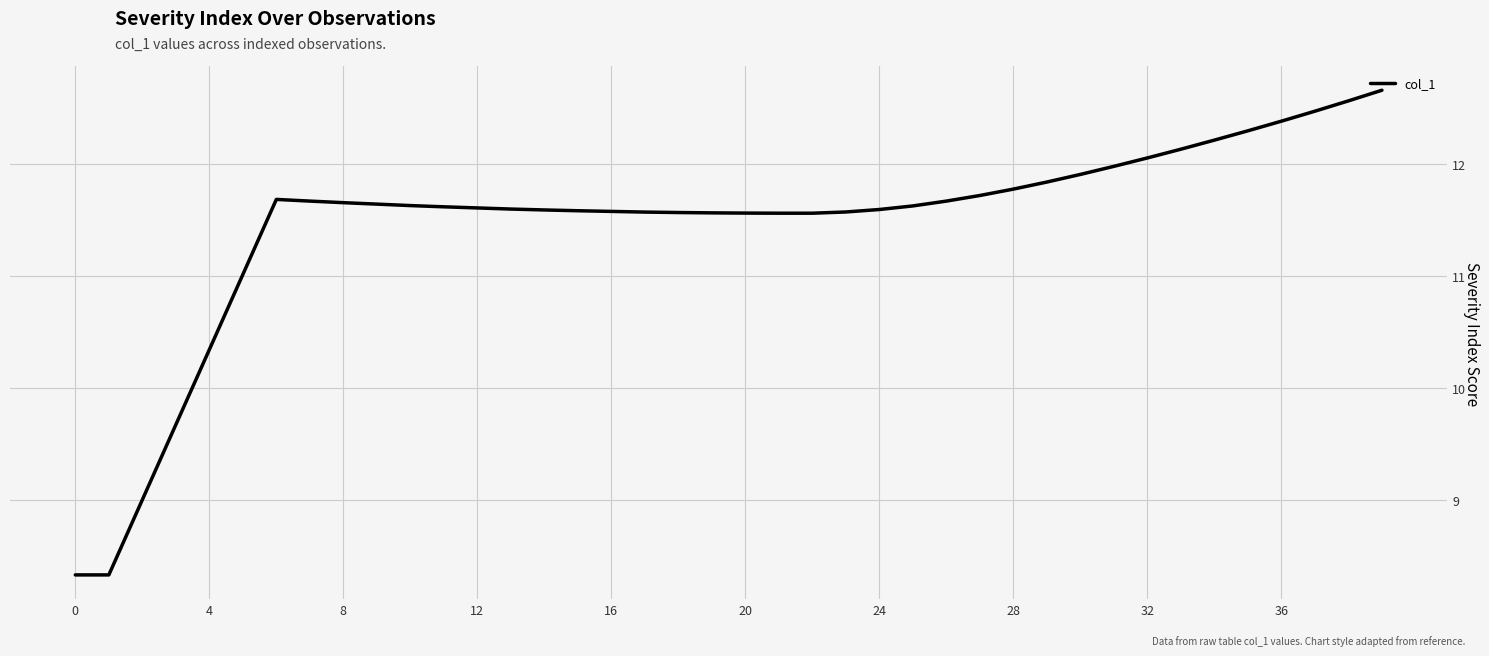

What is the maximum value shown in the chart?

12.7